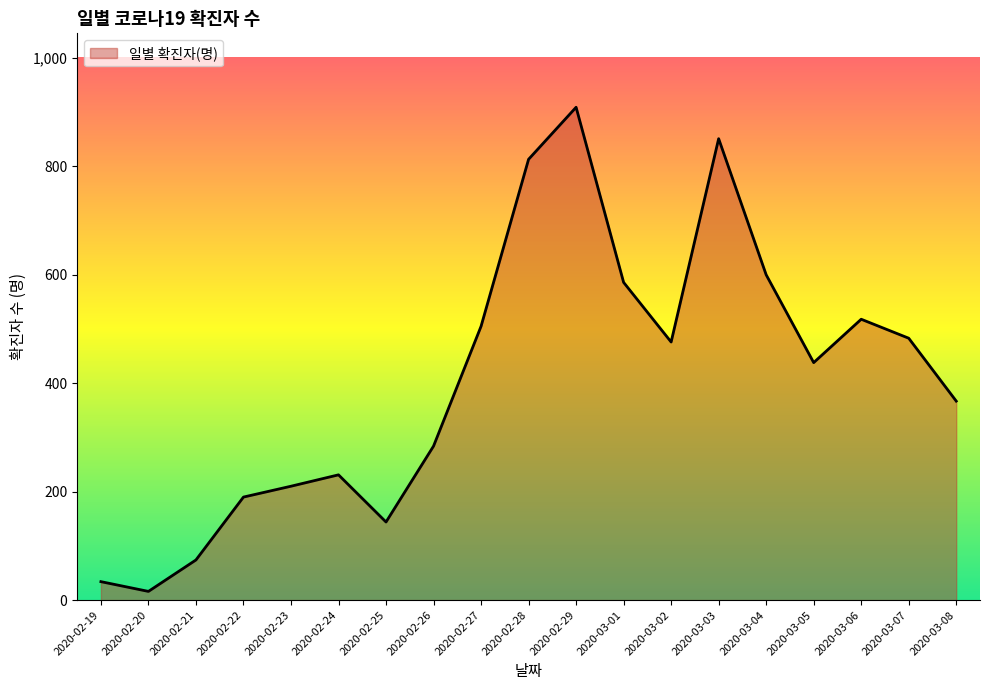

What is the greatest value displayed?

909